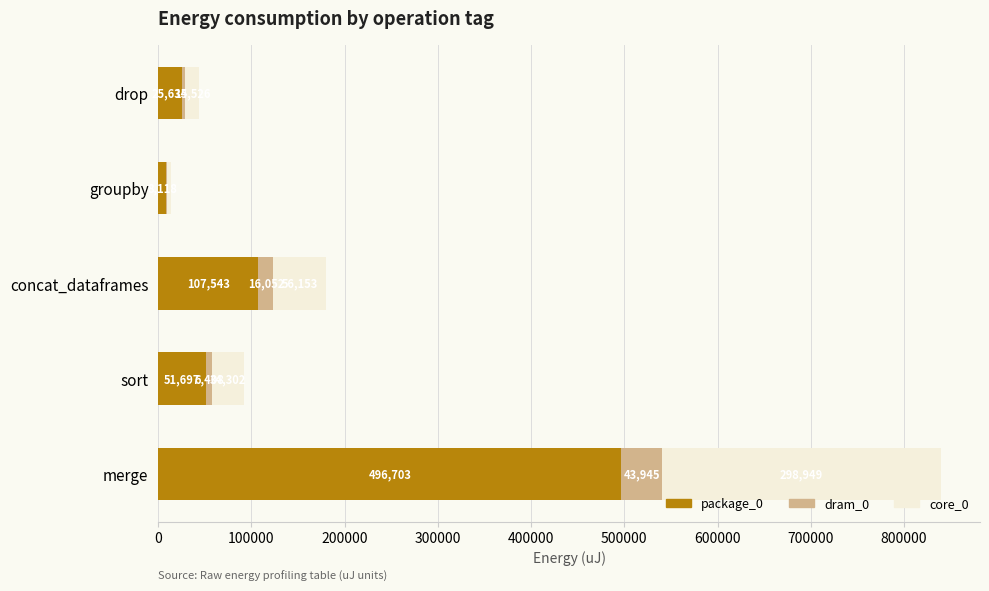

How many series are shown in this chart?

3